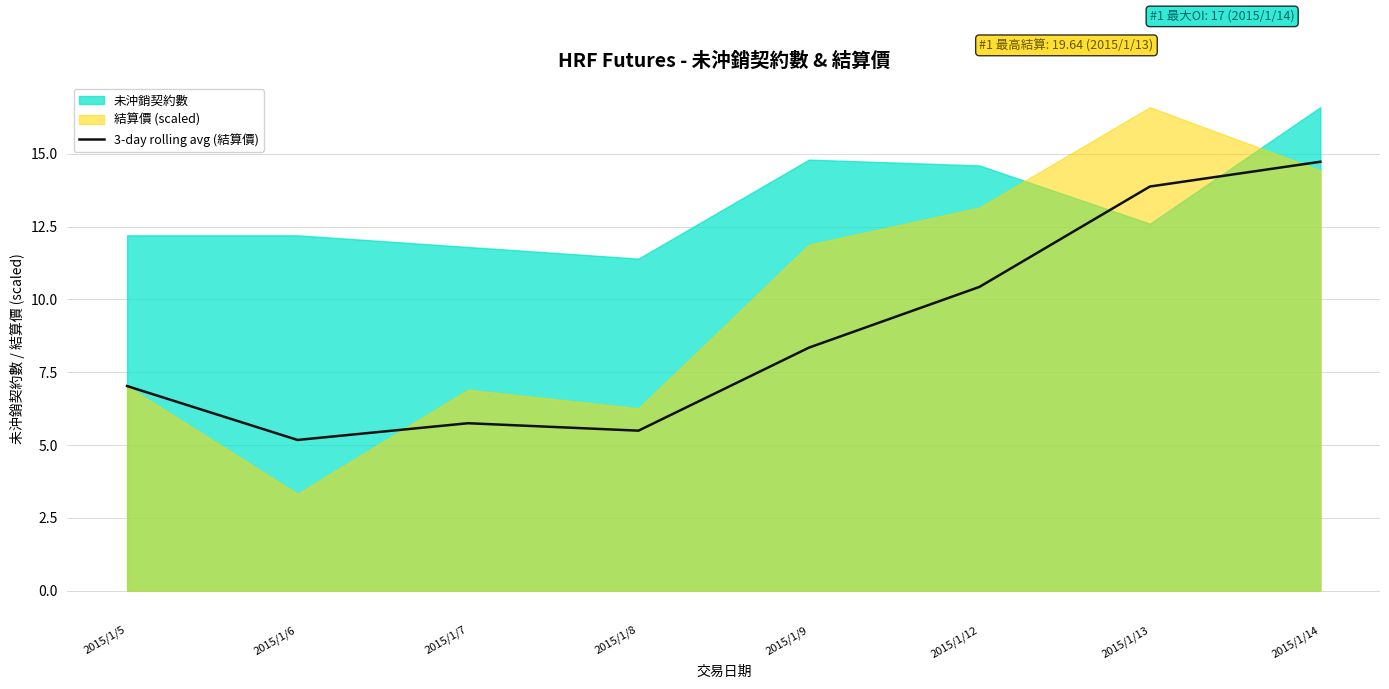

What is the lowest value of the 3-day rolling avg (結算價) series?

5.2